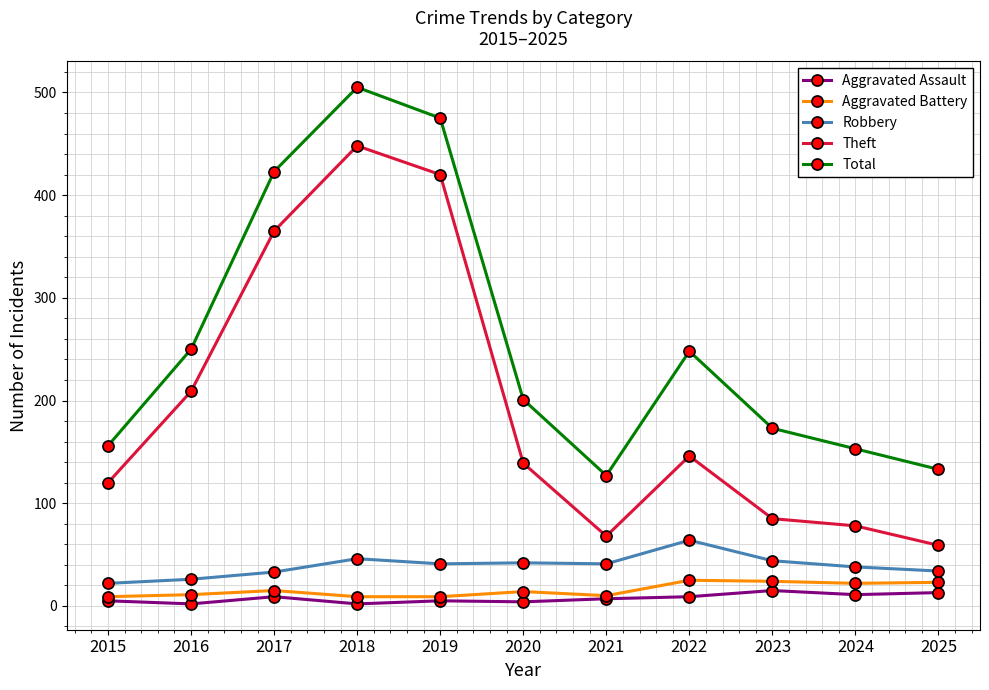

What is the difference between the highest and lowest values at 2024?

142